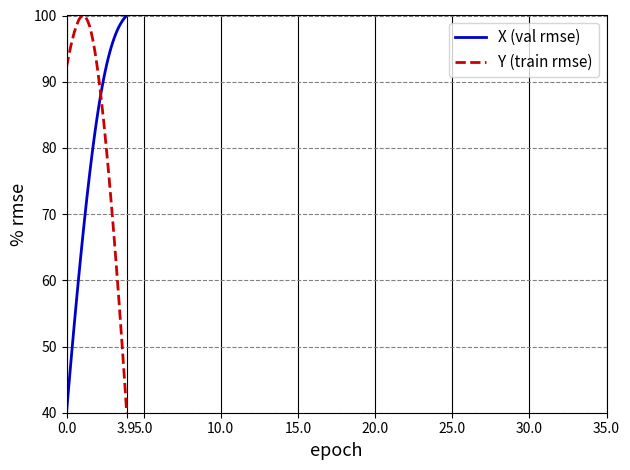

Rank the series by their average value, from highest to lowest.

Y (train rmse), X (val rmse)